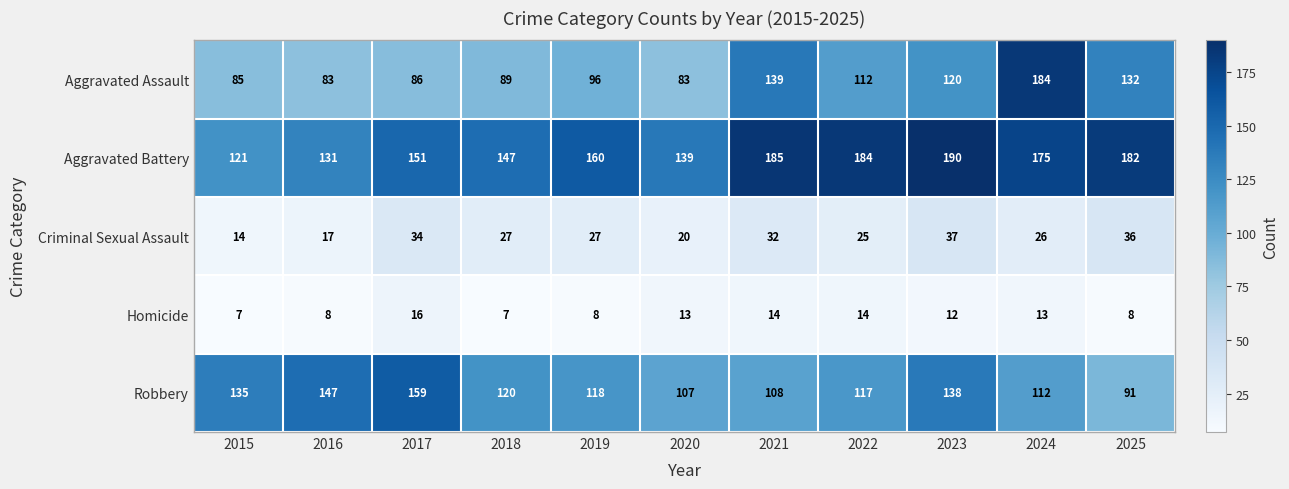

Where is Criminal Sexual Assault nearest to the value 25?

2022